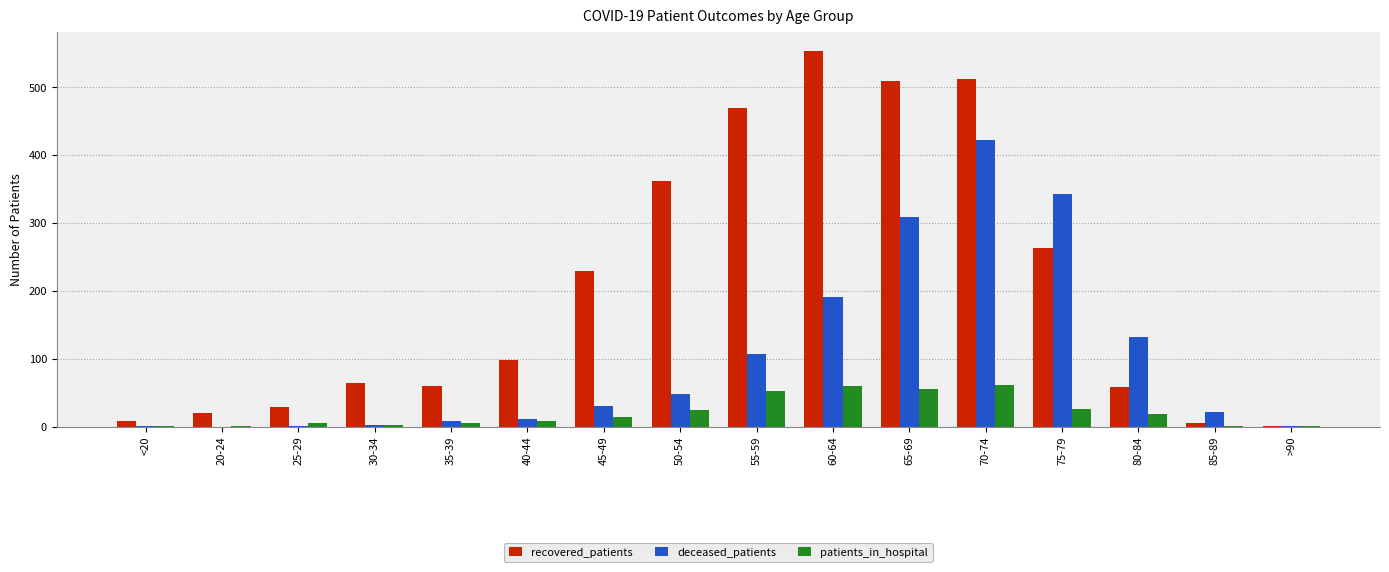

Is the value of recovered_patients at 25-29 greater than the value of patients_in_hospital at 70-74?

No